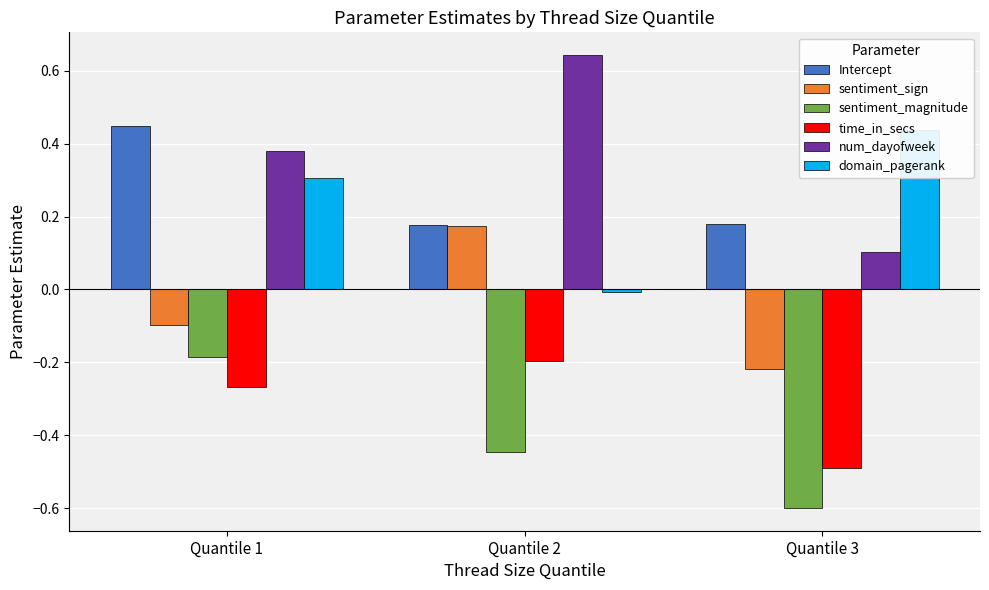

Between Quantile 1 and Quantile 2, which series saw the biggest shift?

domain_pagerank